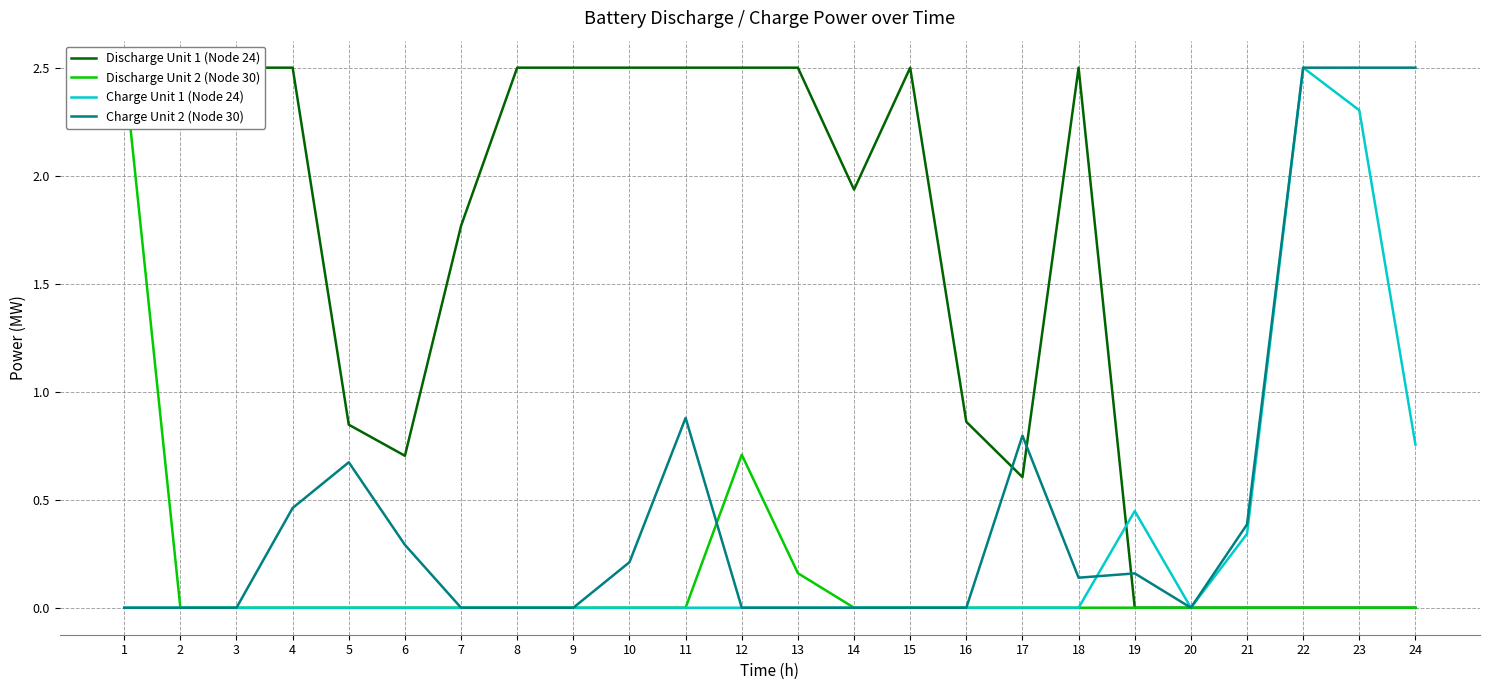

True or false: Discharge Unit 1 (Node 24) and Discharge Unit 2 (Node 30) cross at least once.

False